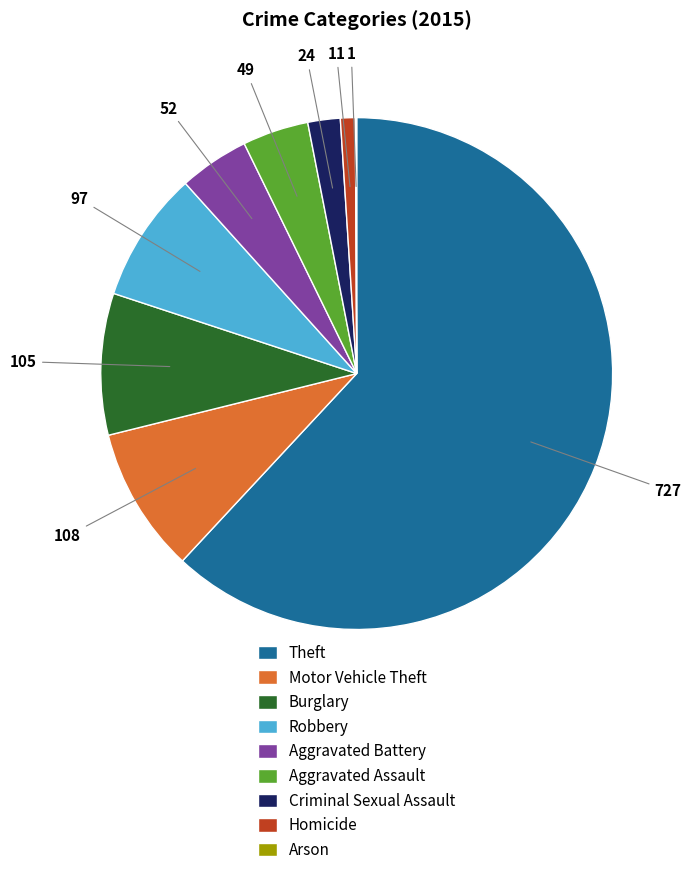

Do Robbery and Homicide together represent more than half of the pie?

No